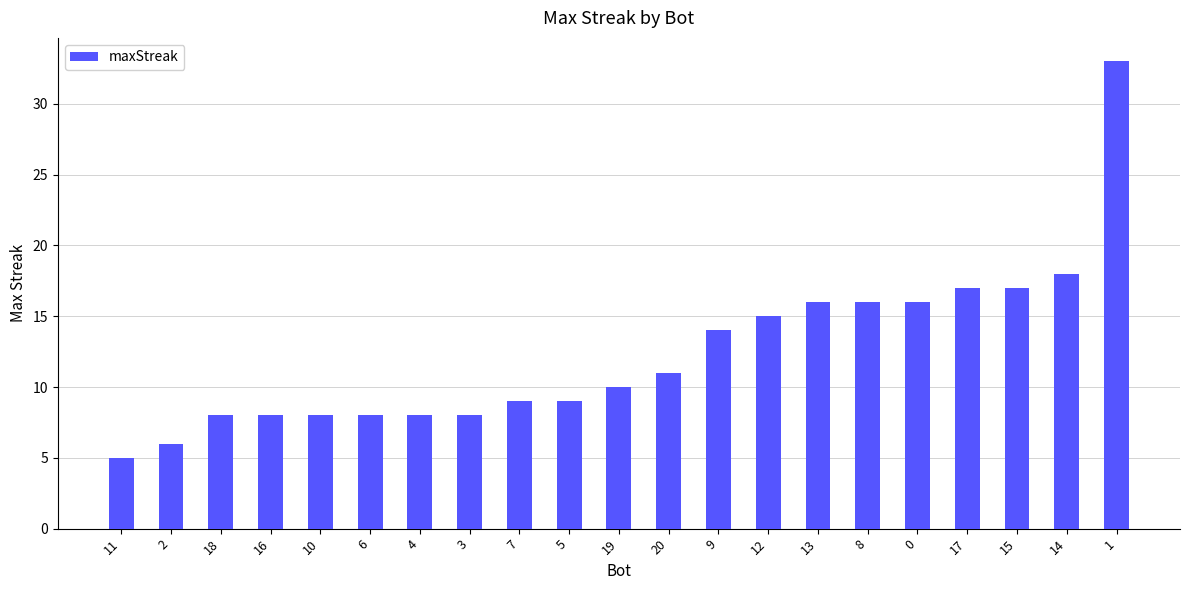

Count the number of categories in the chart.

21